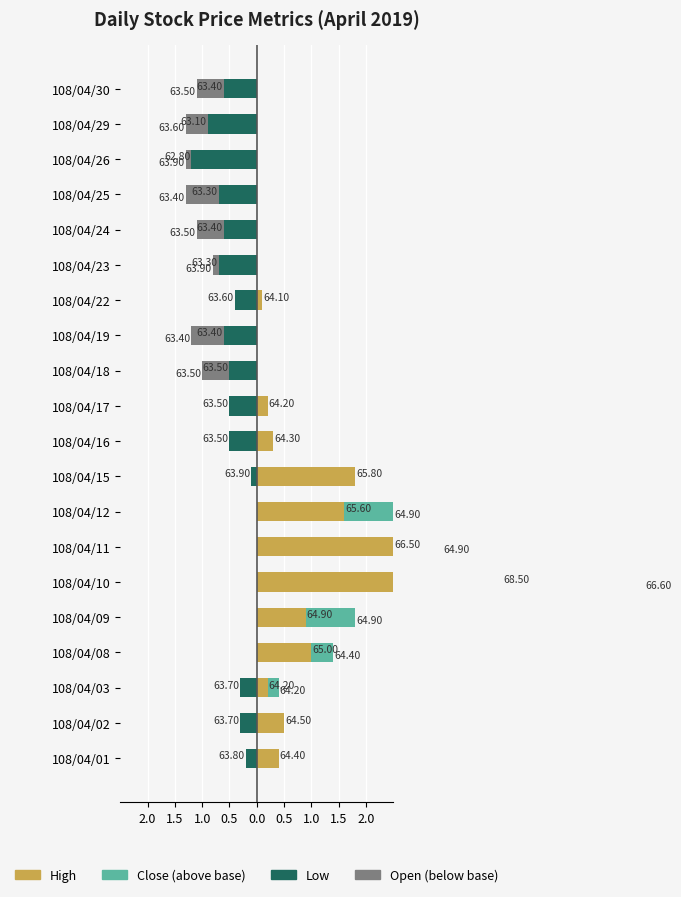

What is the greatest value displayed?

4.5